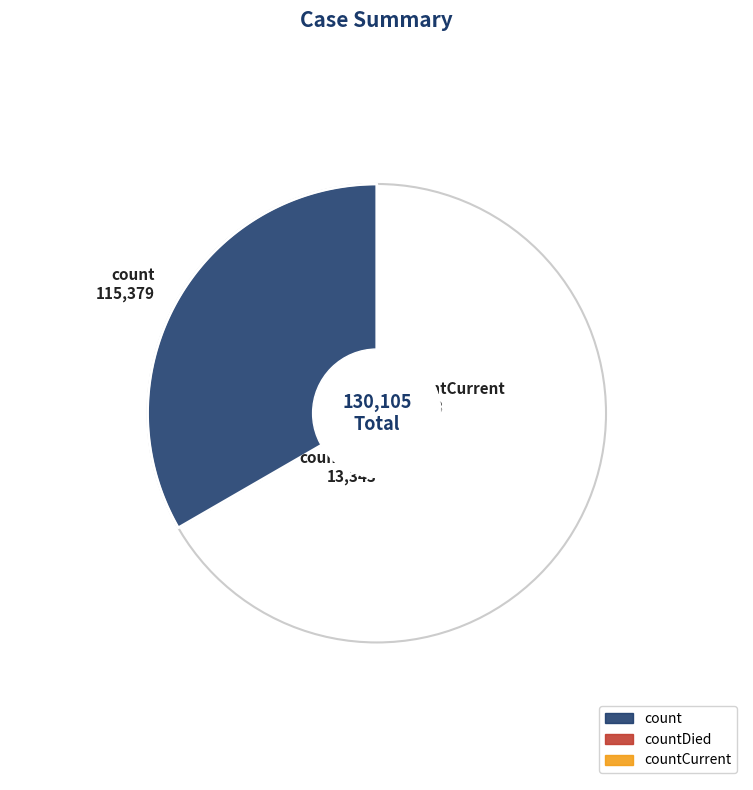

What is the majority slice?

count